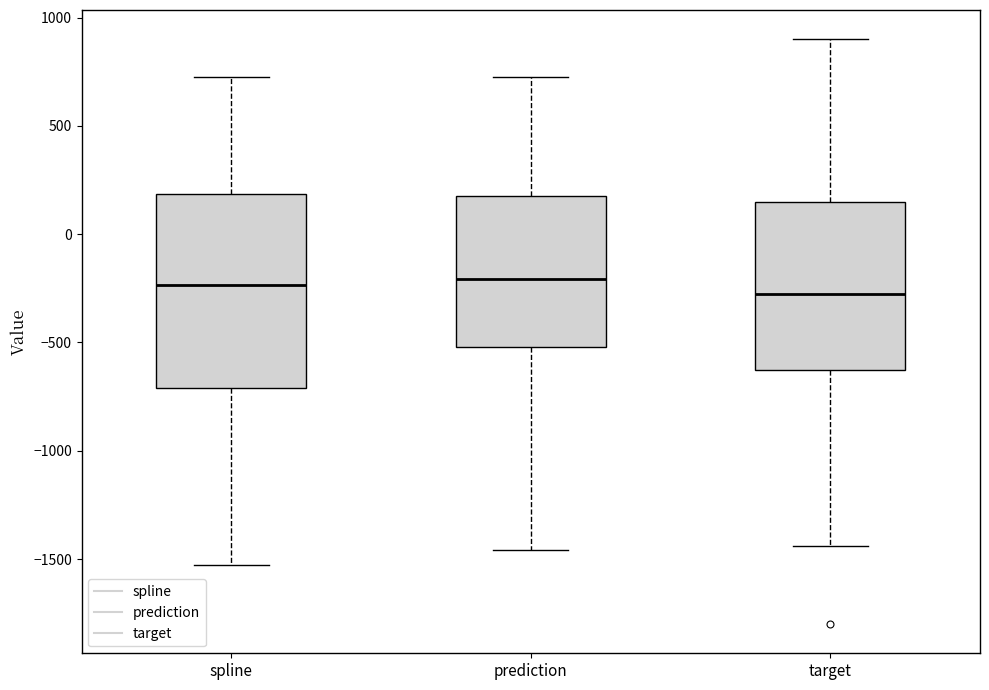

Reading left to right, transcribe this box plot: for each box, give where its median line is, the range the box spans, and where its two whiskers end, as read against the y-axis. The values are not printed on the chart, so give them approximately, as read against the axis.

spline: median -250, box -700 to 200, whiskers -1550 to 750
prediction: median -200, box -500 to 200, whiskers -1450 to 750
target: median -300, box -650 to 150, whiskers -1450 to 900